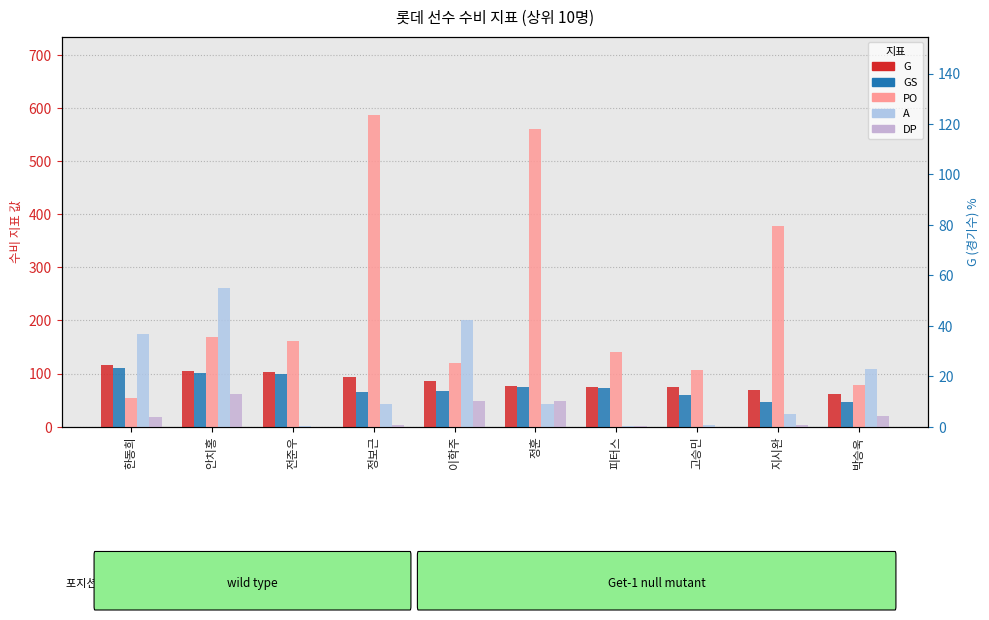

What is the difference between the G values at 피터스 and 박승욱?

13